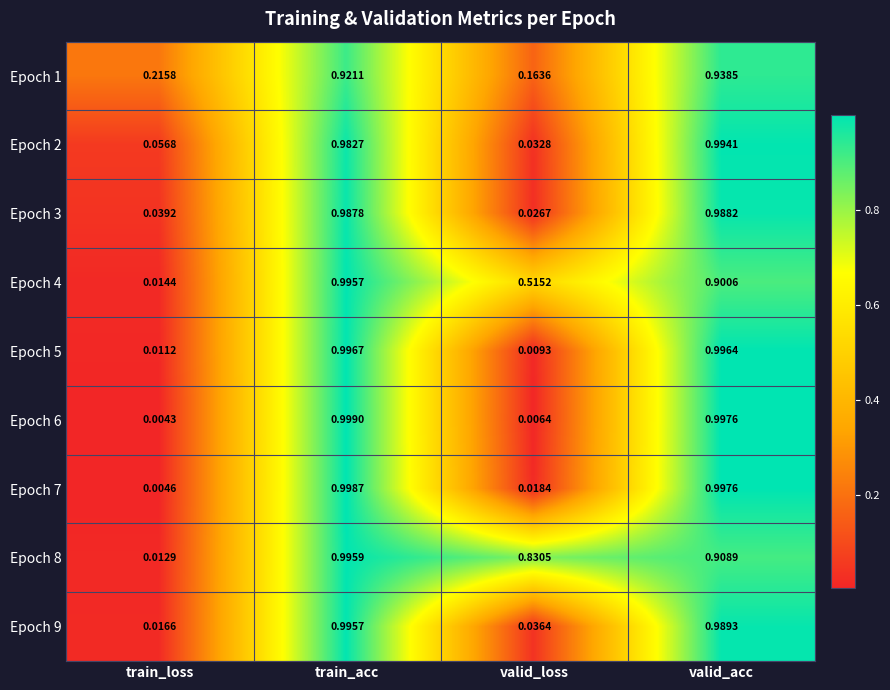

Which category has the highest value across all series?

train_acc